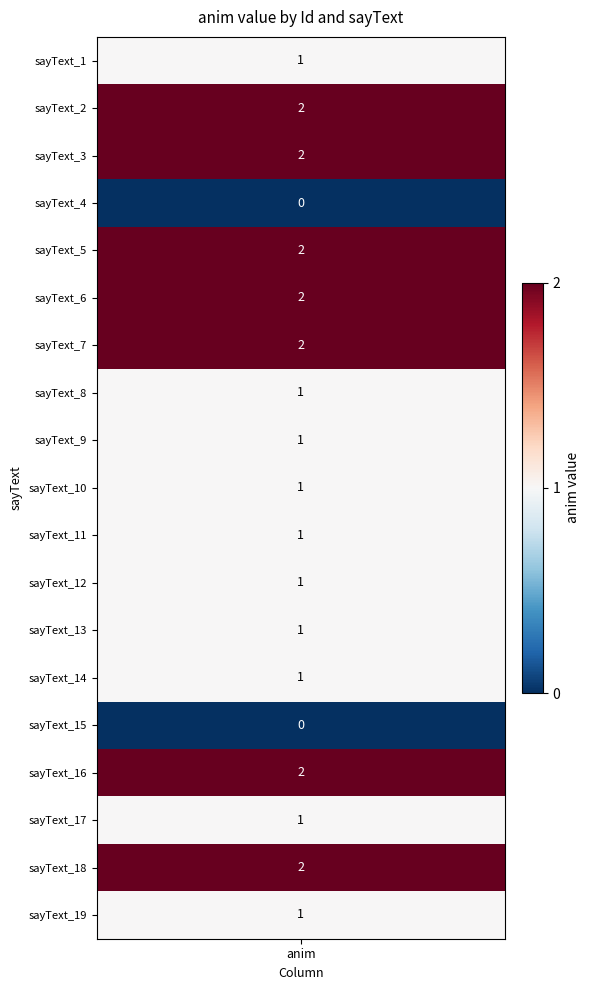

What is the change in value from 7 to 9?

-1